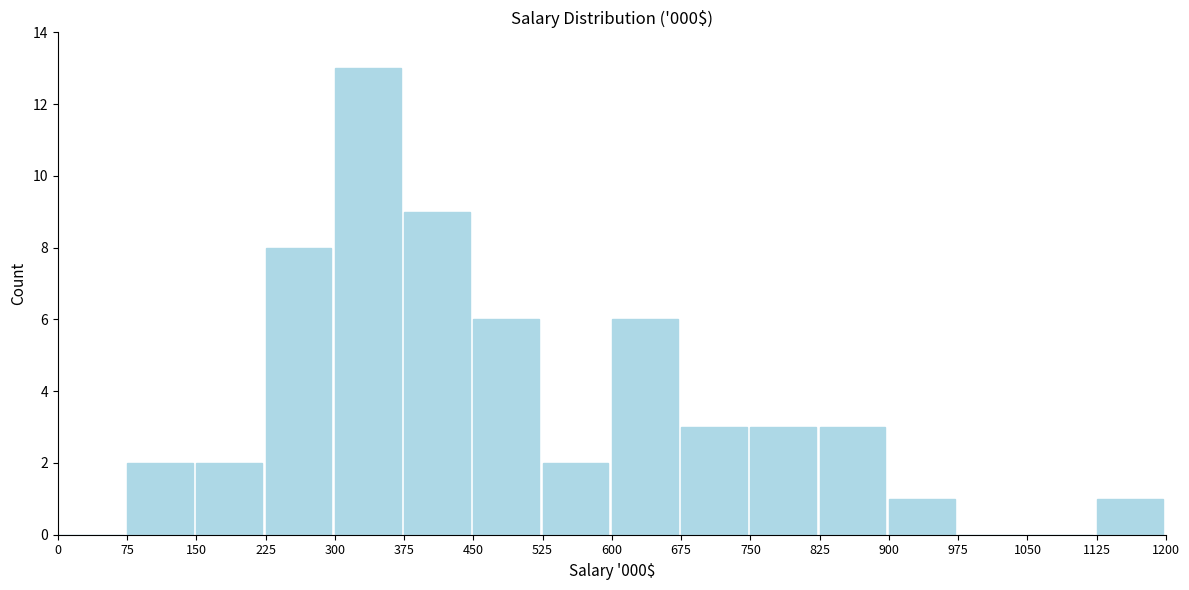

Reading left to right, what are all the values shown in this chart?

0=0	75=2	150=2	225=8	300=13	375=9	450=6	525=2	600=6	675=3	750=3	825=3	900=1	975=0	1050=0	1125=1